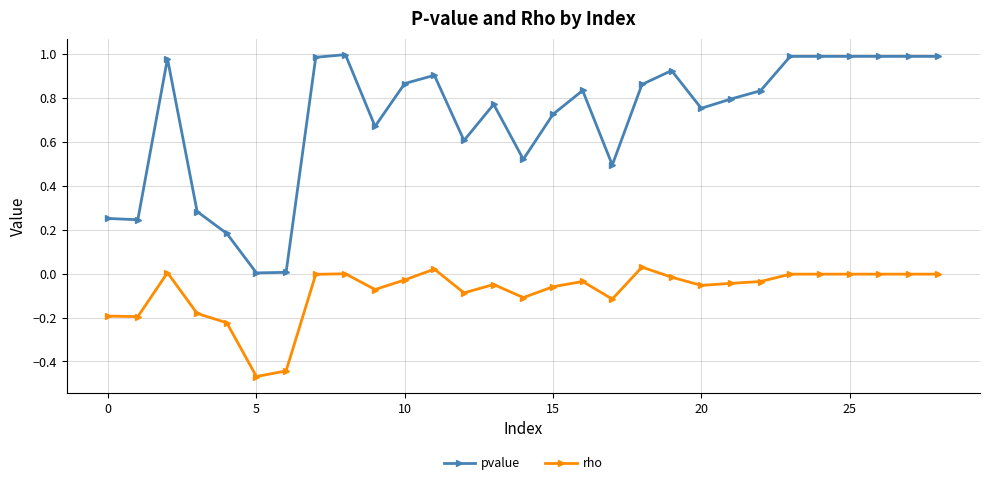

List the series in order of their peak value, highest first.

pvalue, rho